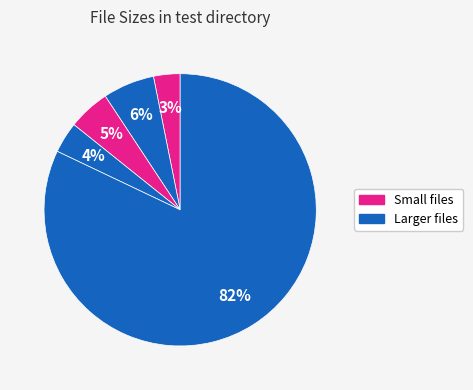

How many slices are in this pie chart?

5